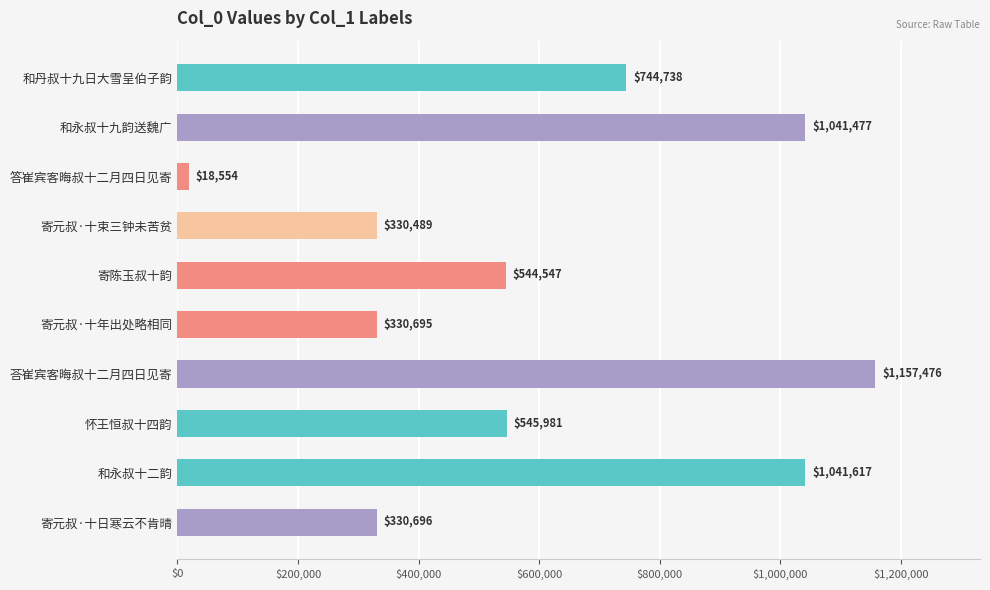

Does the chart contain stacked bars?

No